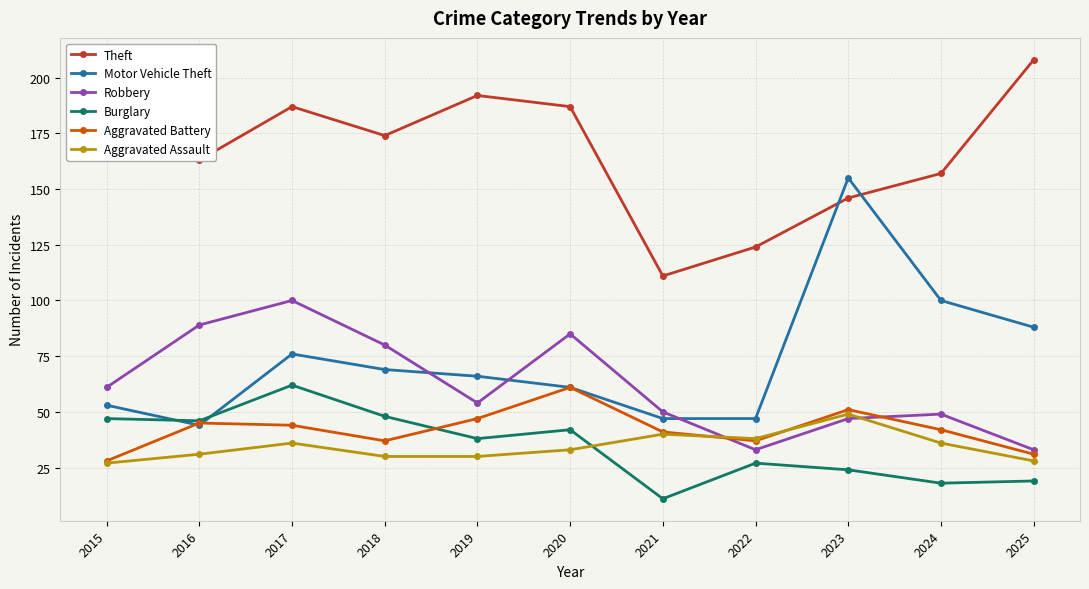

What is the spread (max minus min) of values at 2025?

189